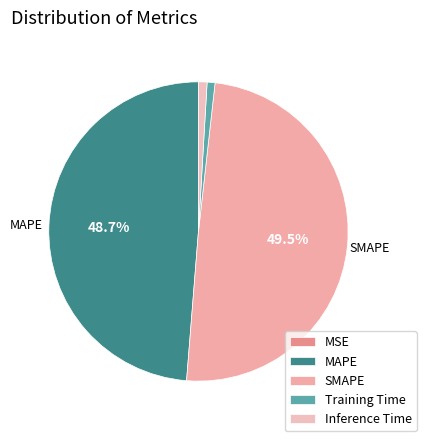

What is the total percentage of MAPE and MSE?

48.7%